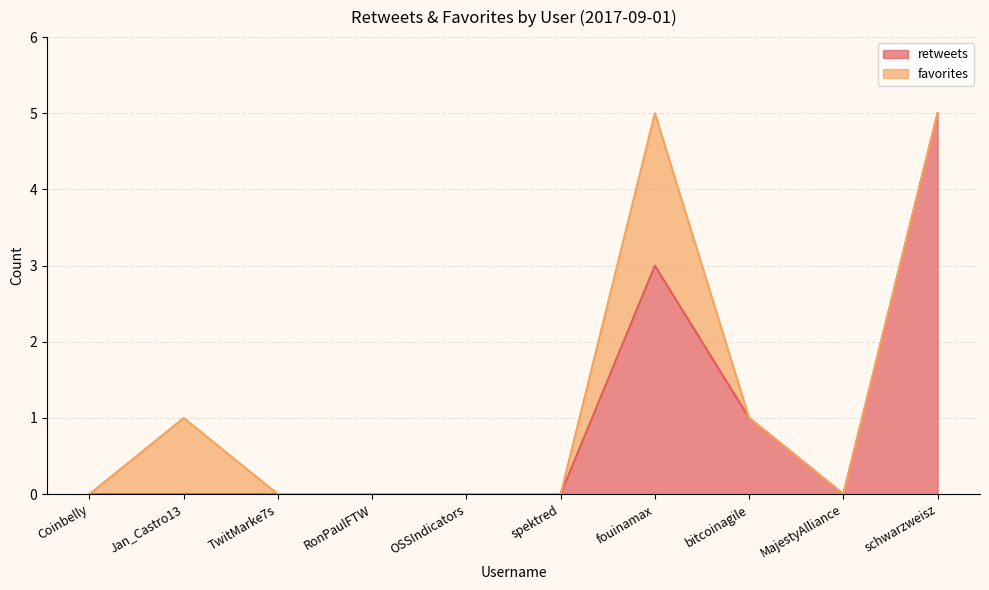

List the labels in order of value, smallest first.

Coinbelly, Jan_Castro13, TwitMarke7s, RonPaulFTW, OSSIndicators, spektred, MajestyAlliance, bitcoinagile, fouinamax, schwarzweisz